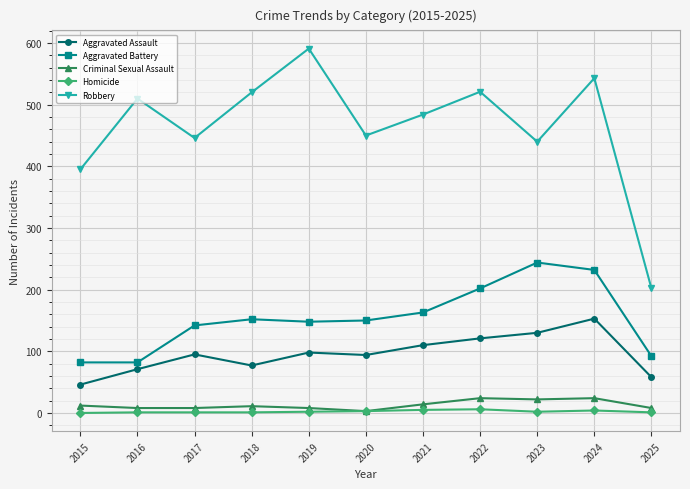

Which series has the largest range (max minus min)?

Robbery